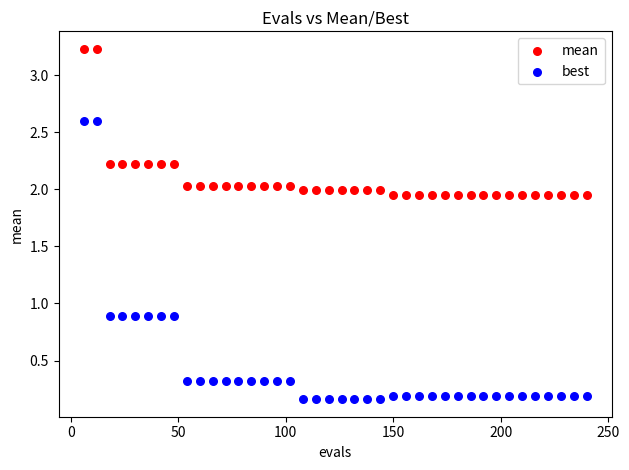

Which series reaches the minimum Y coordinate?

best